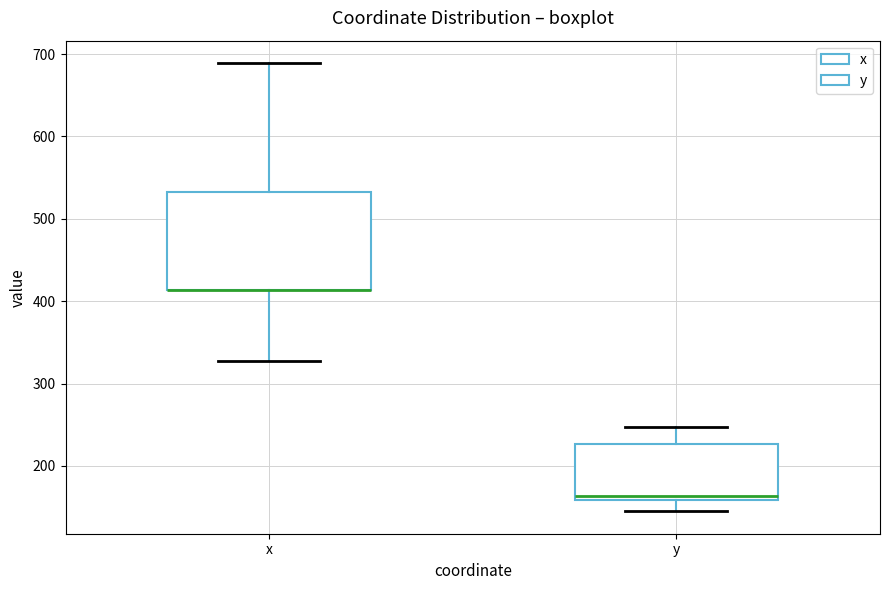

Comparing the boxes themselves (not the whiskers), which one is the tallest?

x